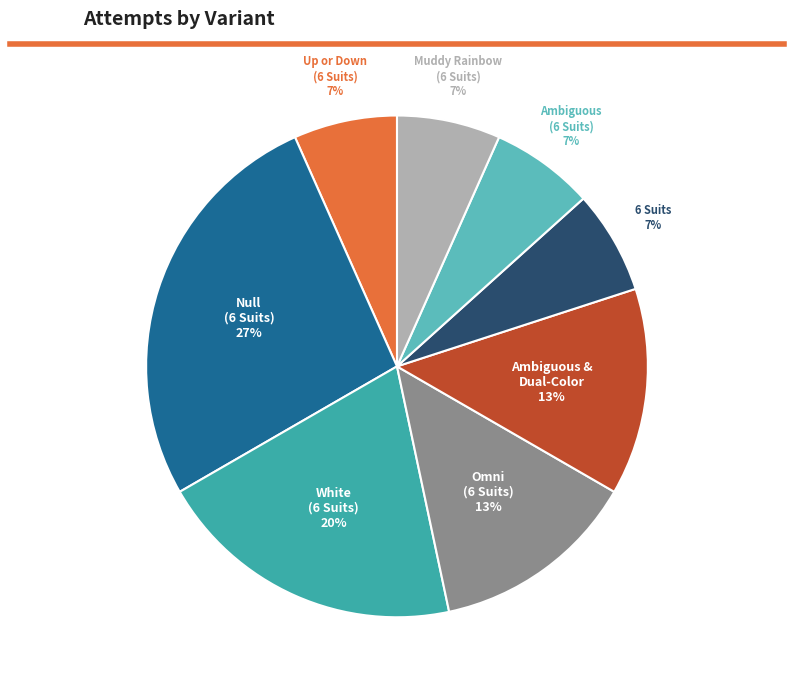

Does 6 Suits account for over 50% of the chart?

No